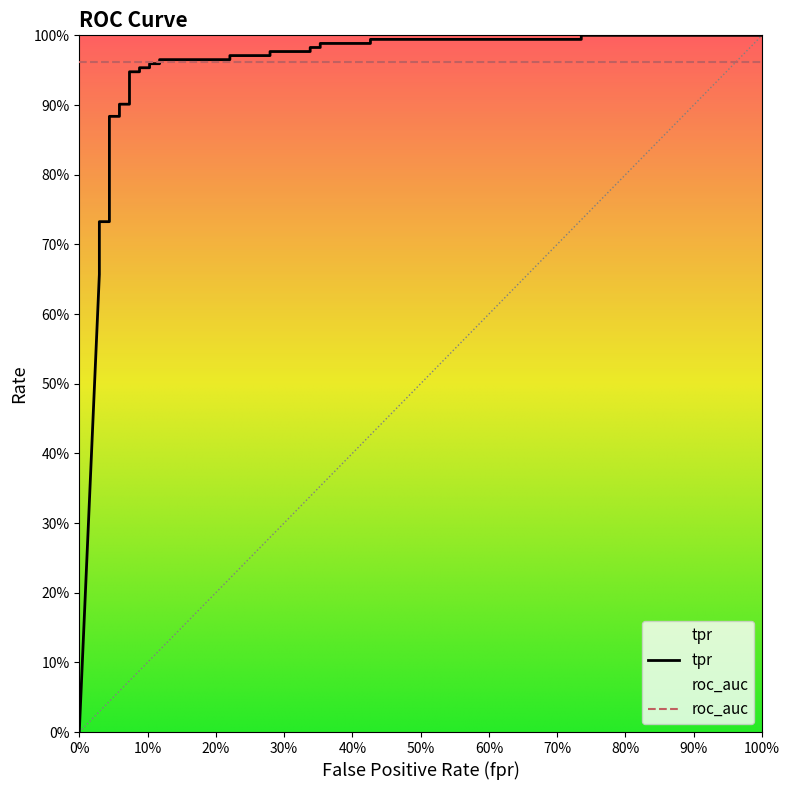

Where is roc_auc nearest to the value 0?

fpr